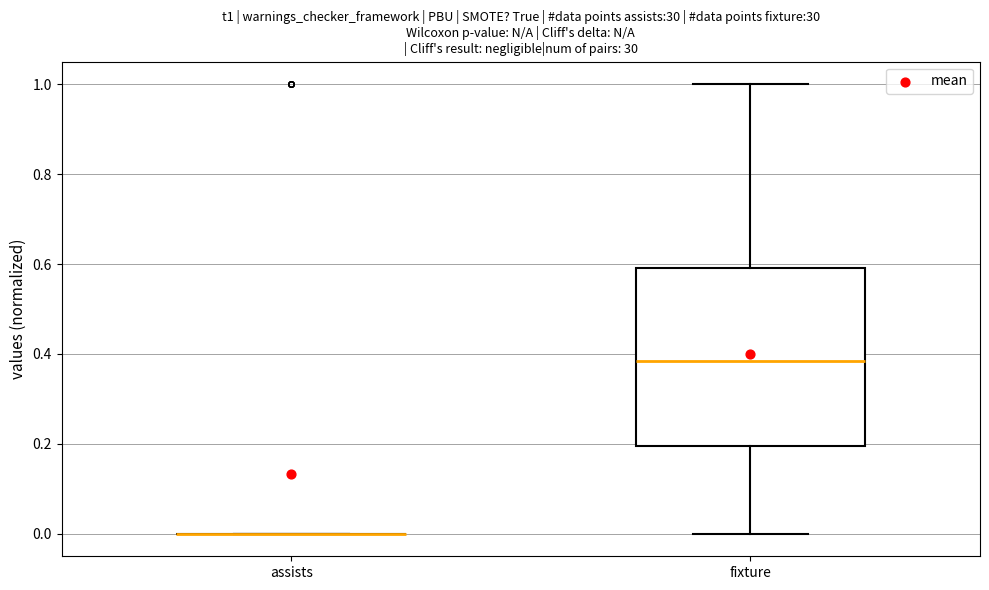

Reading left to right, read every box against the y-axis: the position of its median line, the range the box covers, and the ends of its whiskers. The values are not printed on the chart, so give them approximately, as read against the axis.

assists: box collapsed to a line at 0.00, whiskers 0.00 to 0.00
fixture: median 0.38, box 0.20 to 0.60, whiskers 0.00 to 1.00